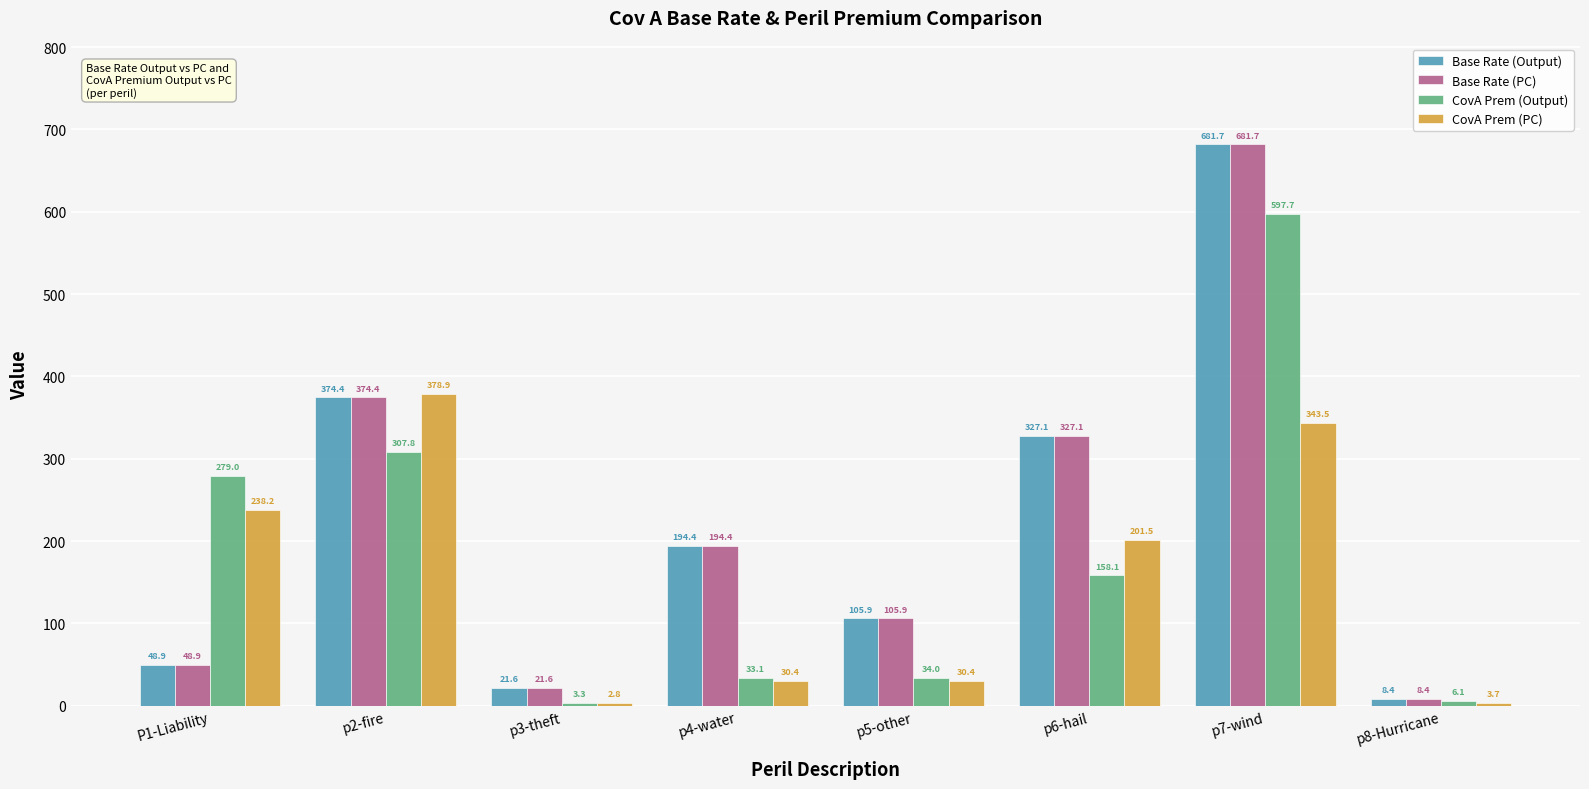

Is the value of Base Rate (PC) at p7-wind greater than the value of CovA Prem (PC) at p7-wind?

Yes